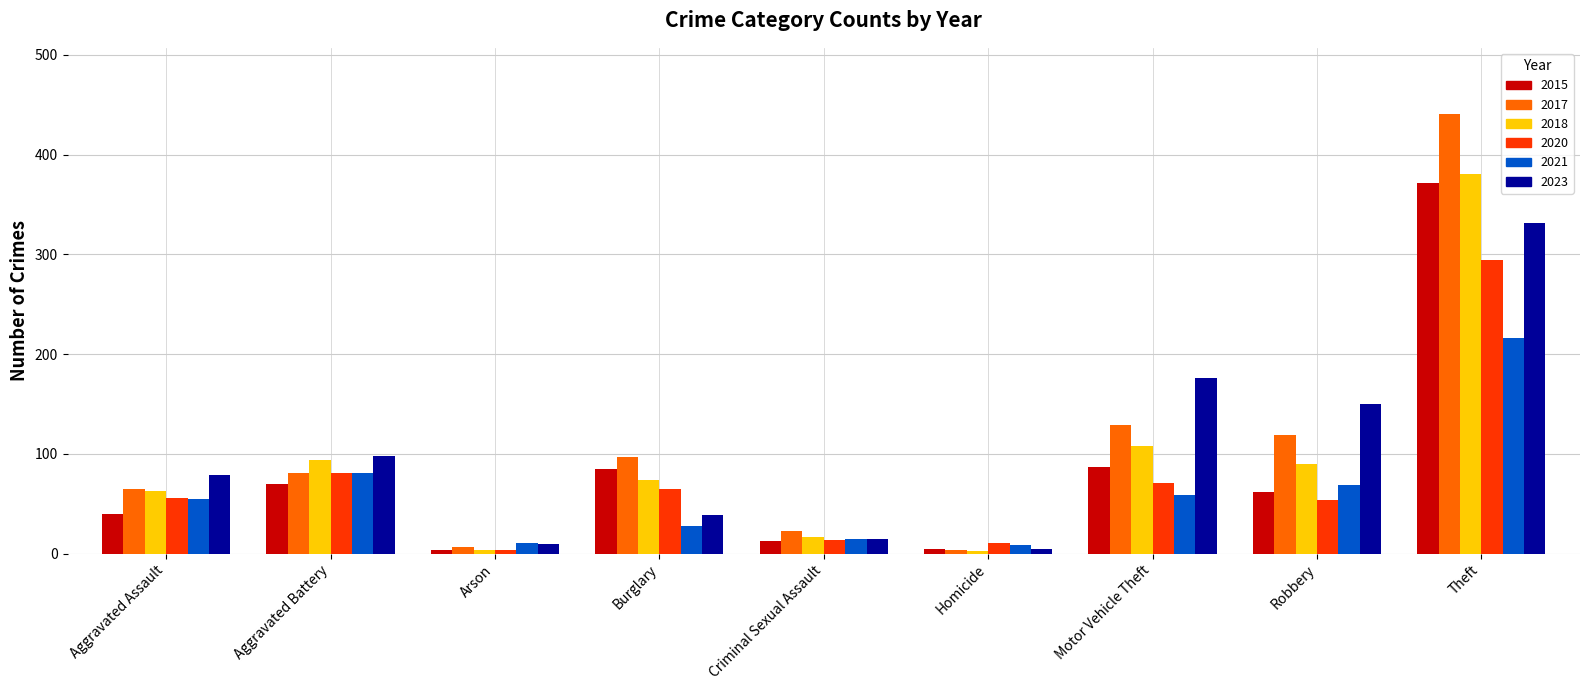

At how many categories does at least one series exceed 187?

1